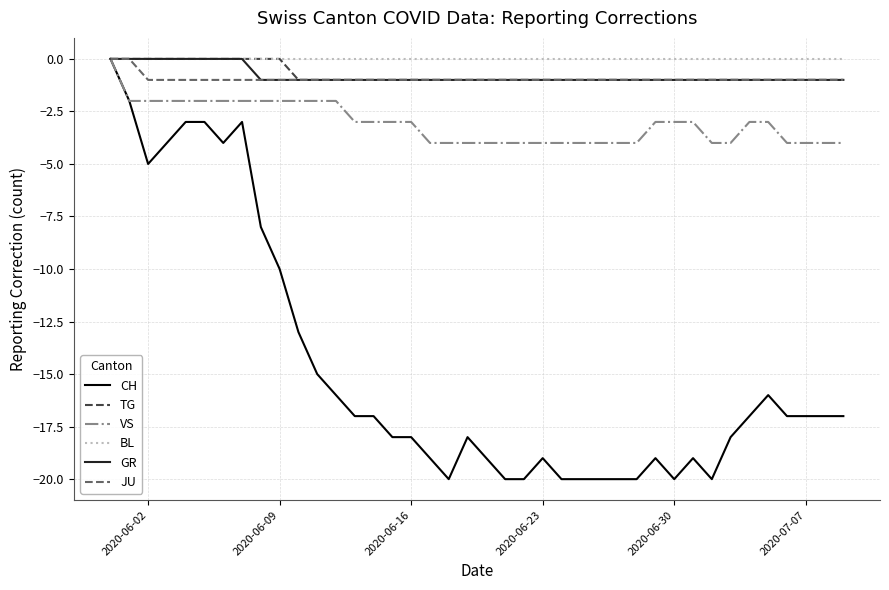

Which series has the largest range (max minus min)?

CH